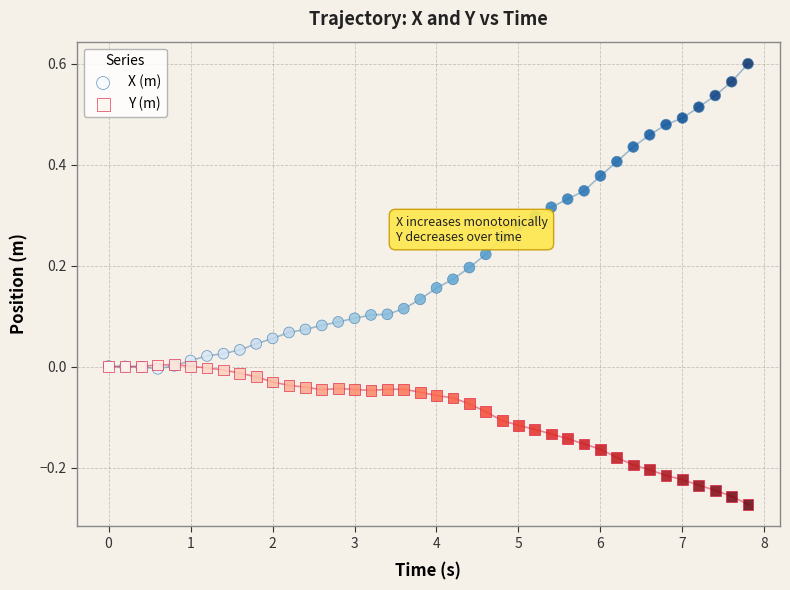

Which series reaches the maximum Y coordinate?

X (m)